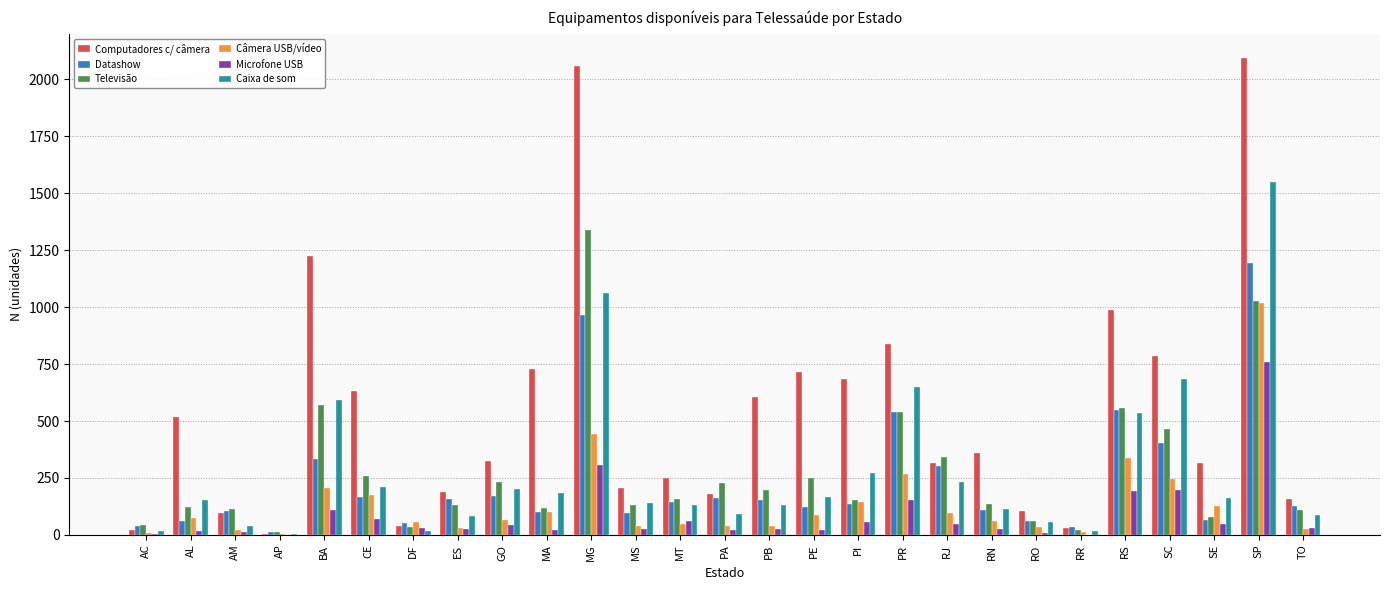

How many groups of bars are there?

27